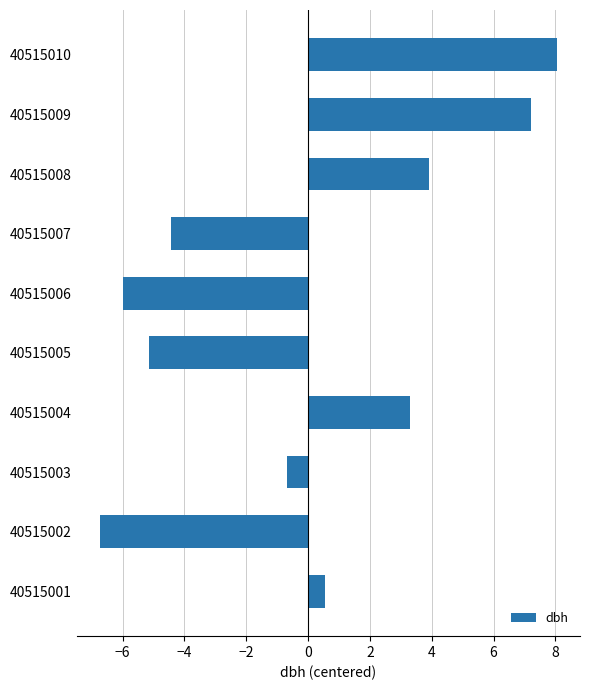

Rank the categories by value from lowest to highest.

40515002, 40515006, 40515005, 40515007, 40515003, 40515001, 40515004, 40515008, 40515009, 40515010